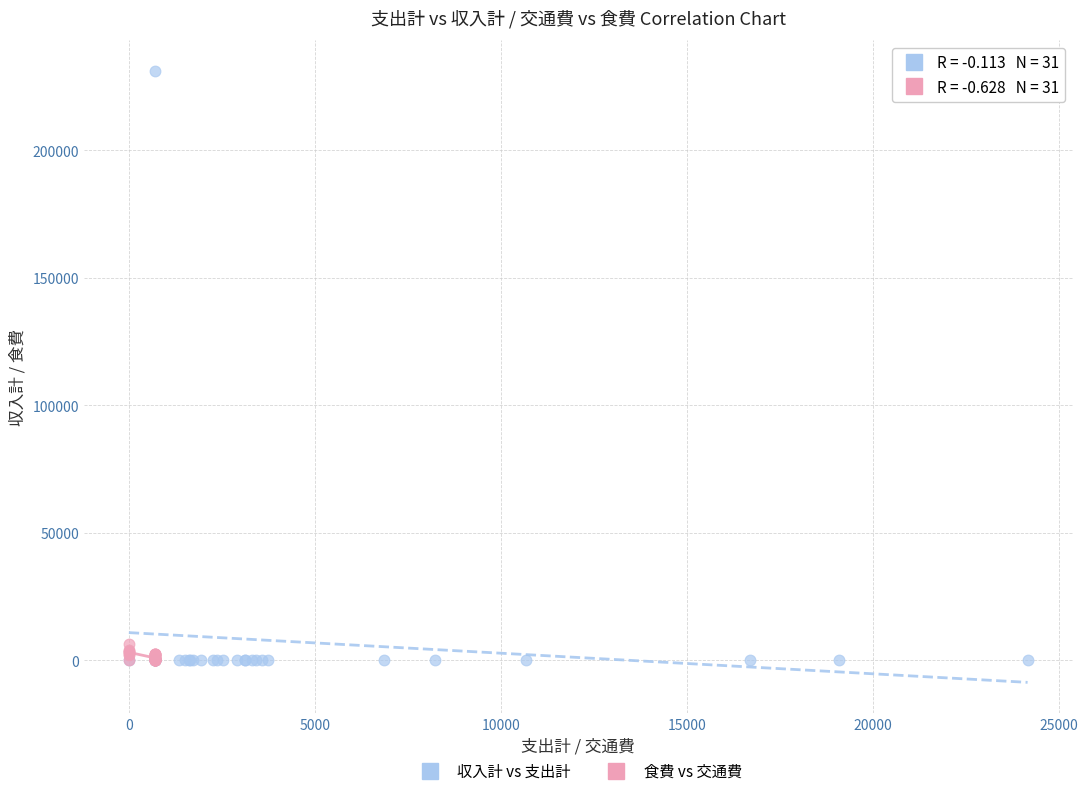

Which series has the largest Y range (max minus min)?

収入計 vs 支出計